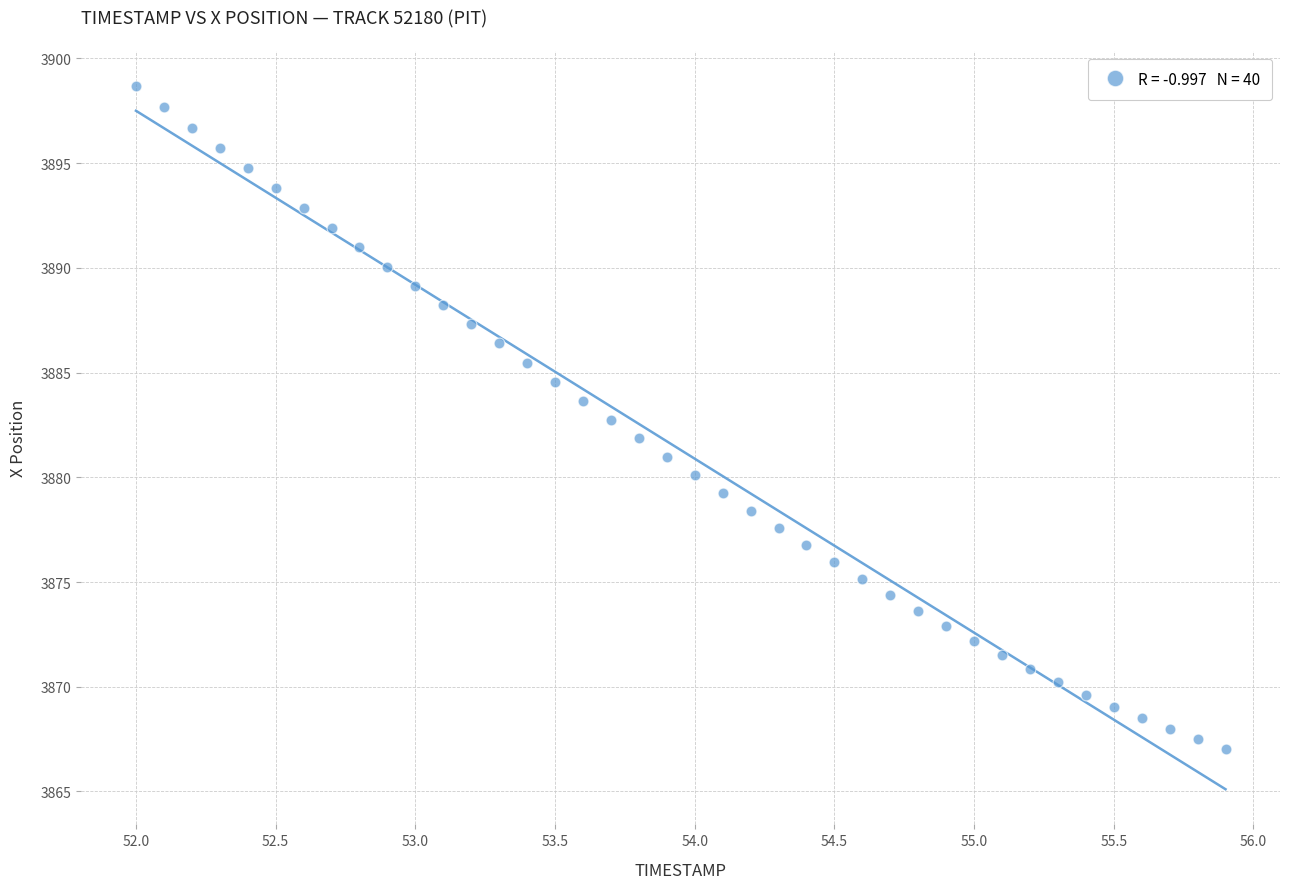

What is the range of X values (max minus min)?

3.9